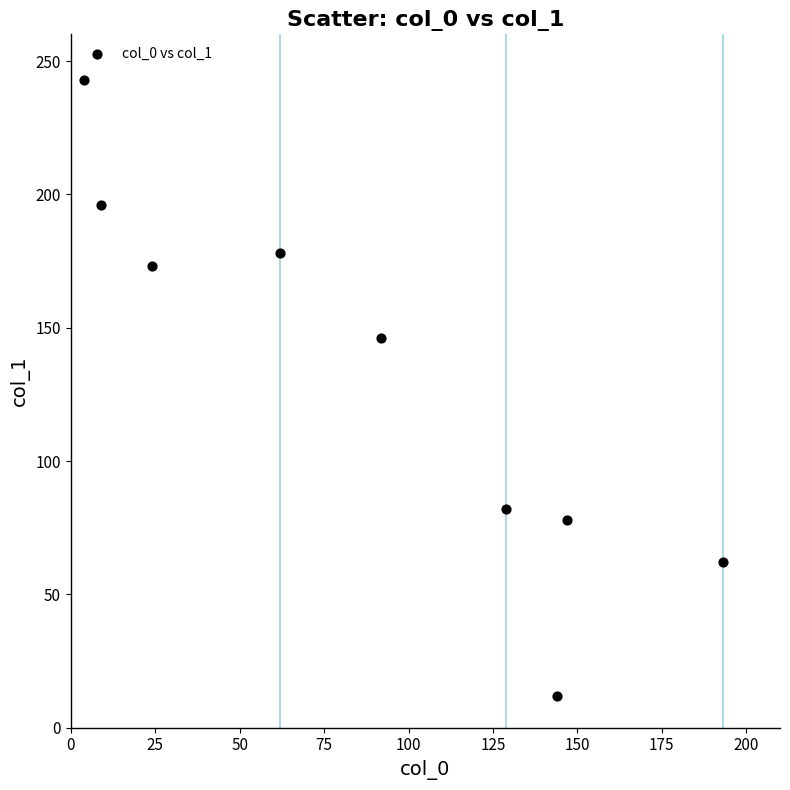

What Y value in the scatter plot is closest to 127?

146